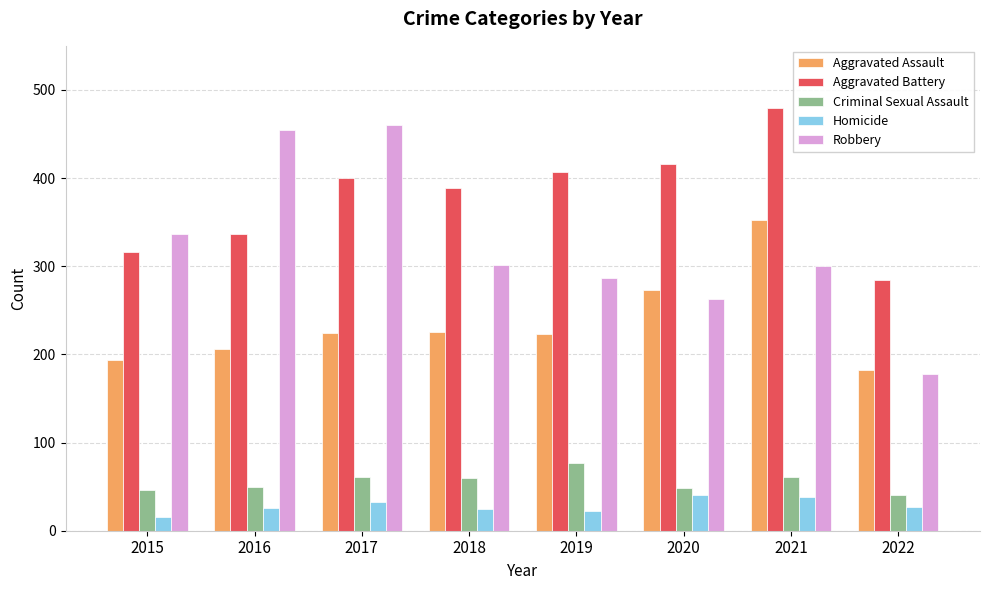

Which category has the highest value in the Criminal Sexual Assault series?

2019